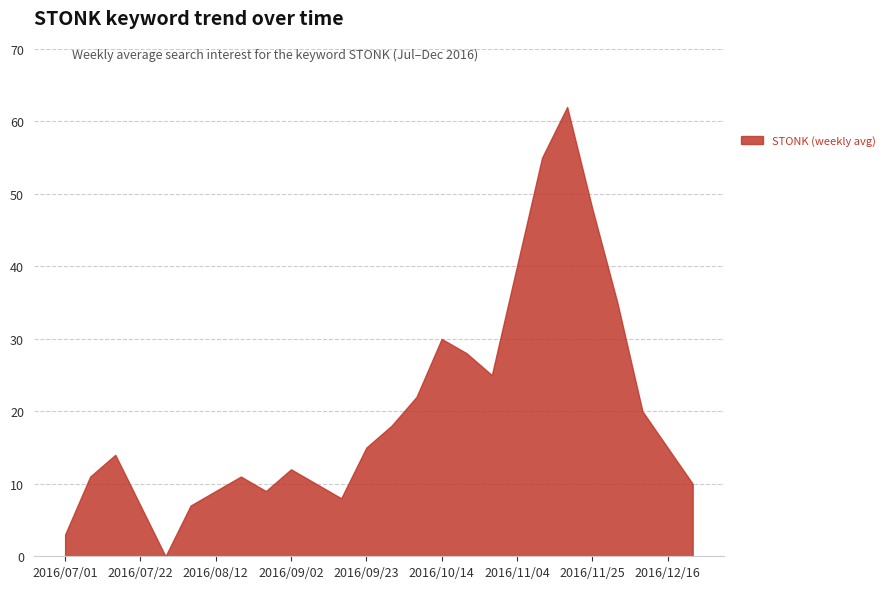

How many lines are shown in the chart?

1